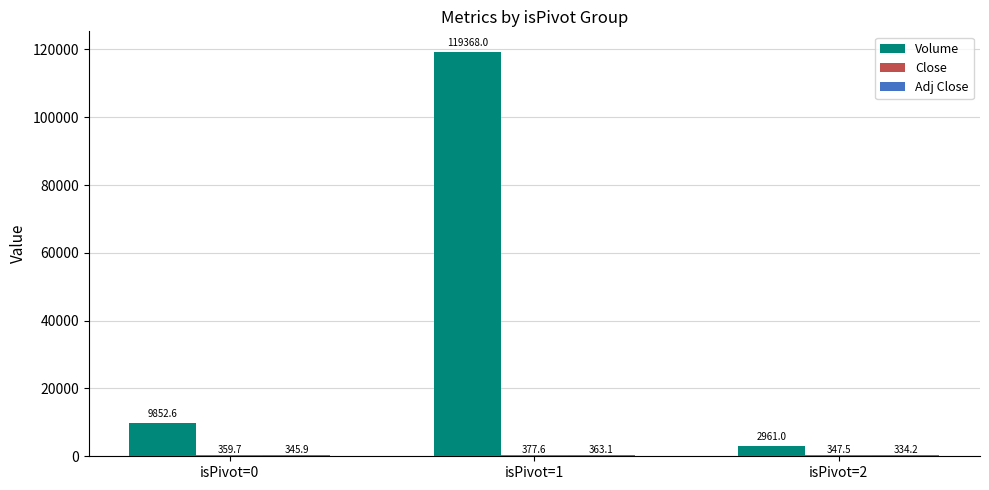

At which category is the sum across all series the highest?

isPivot=1